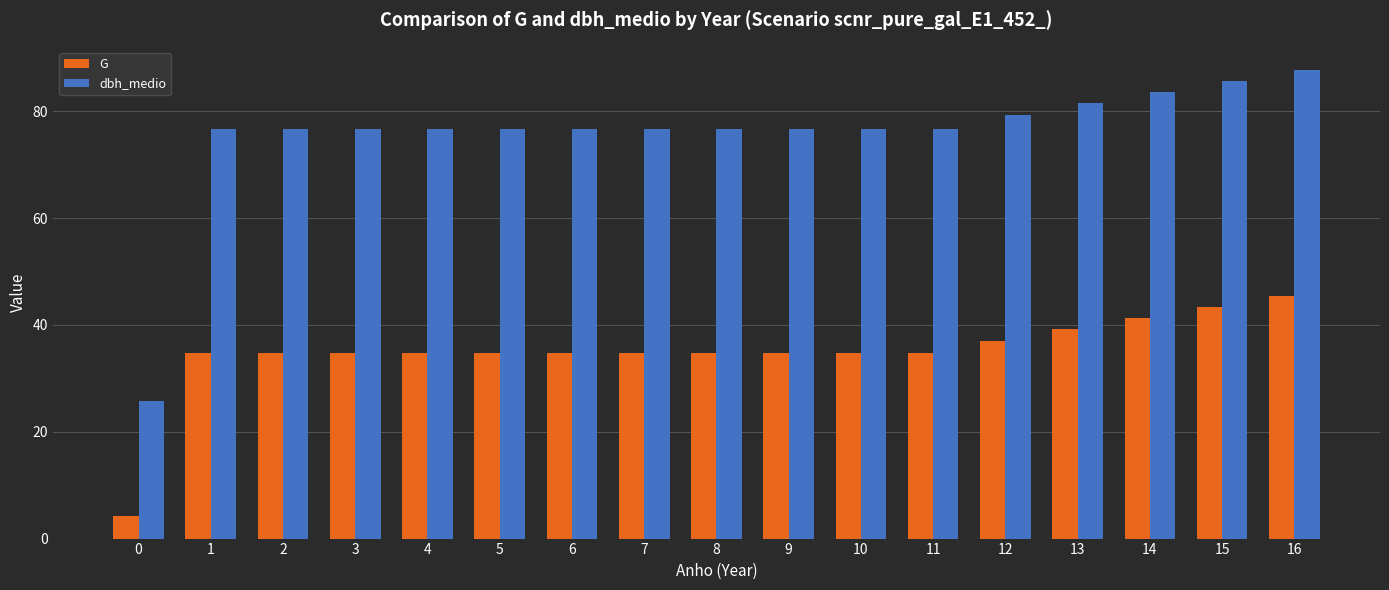

How many bars are there in total?

34